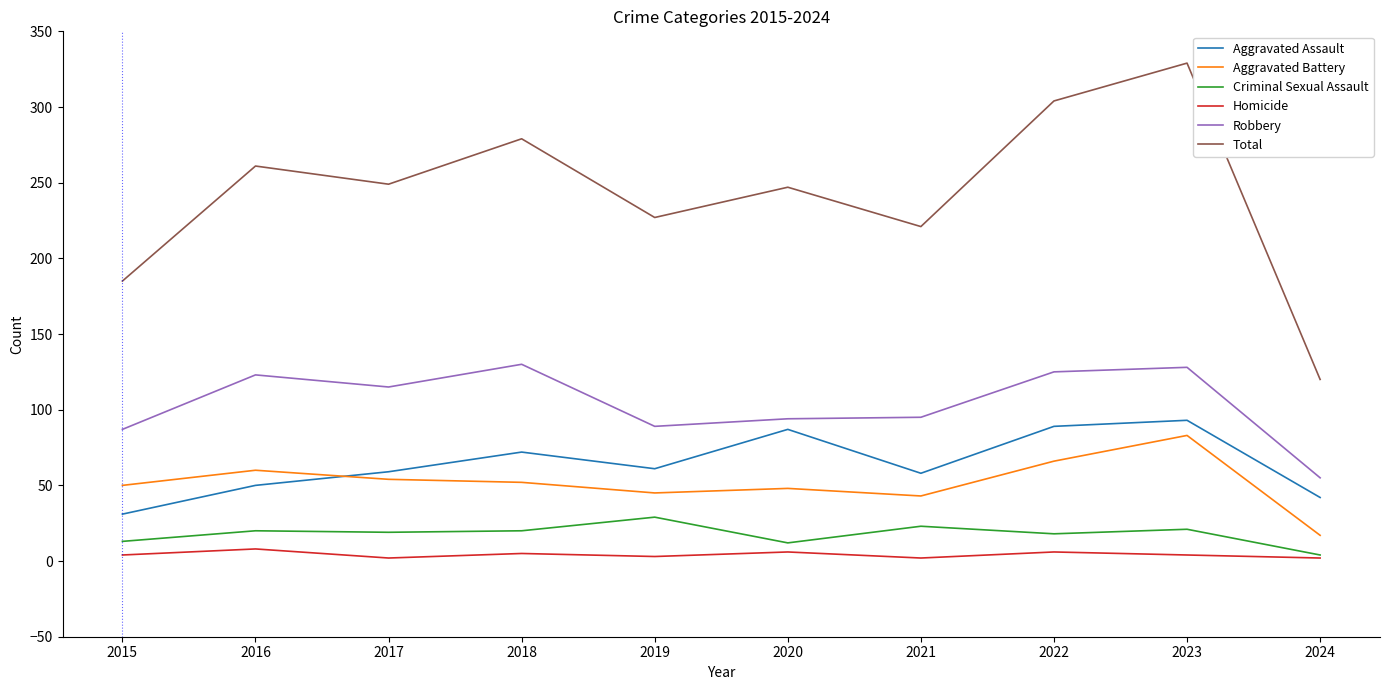

Is it true that Homicide equals 3 at 2019?

True